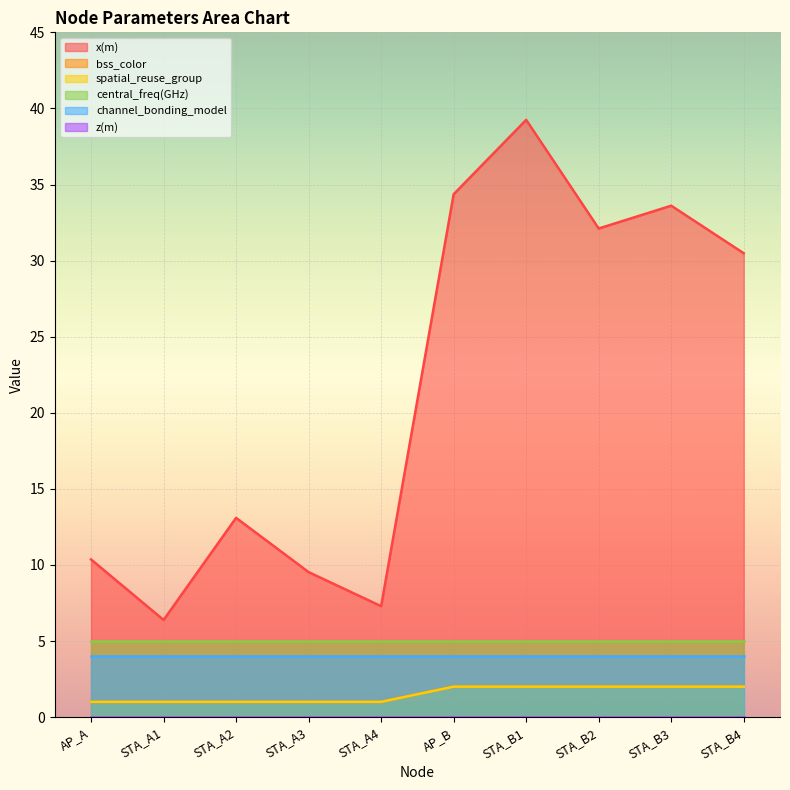

True or false: bss_color has more than 2 interior local peaks.

False